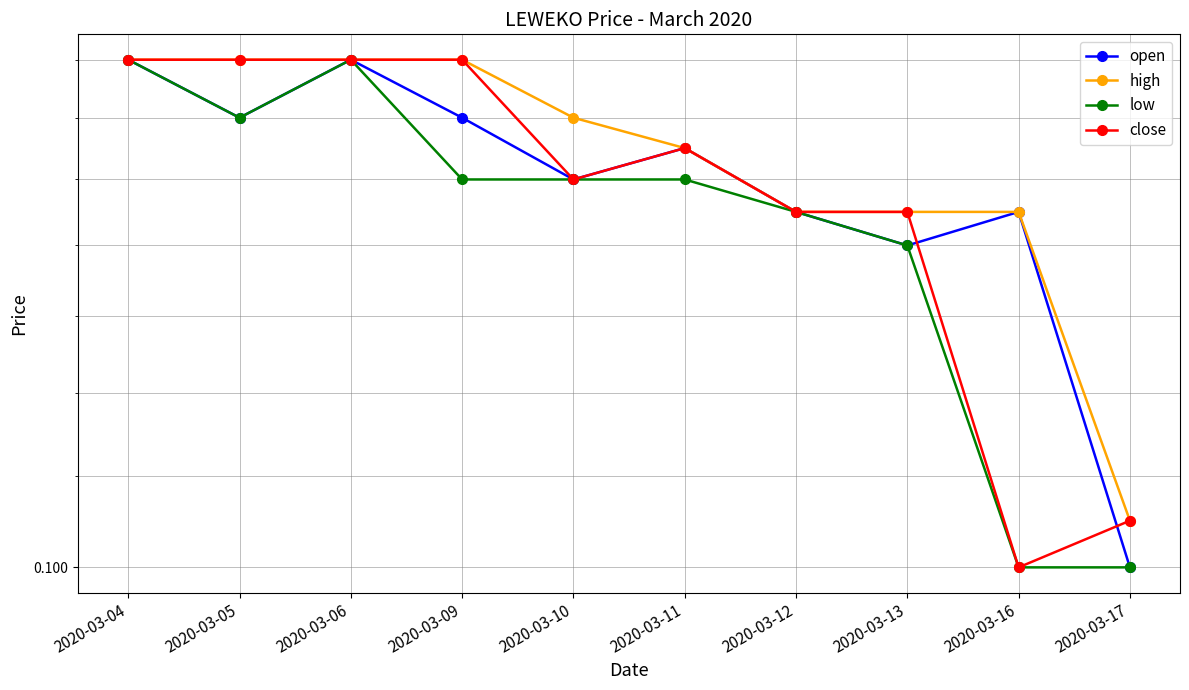

True or false: low and open cross at least once.

False